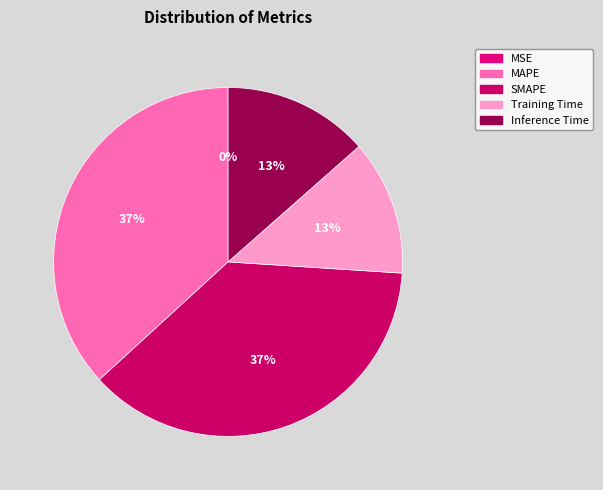

Count the number of slices in the pie.

5